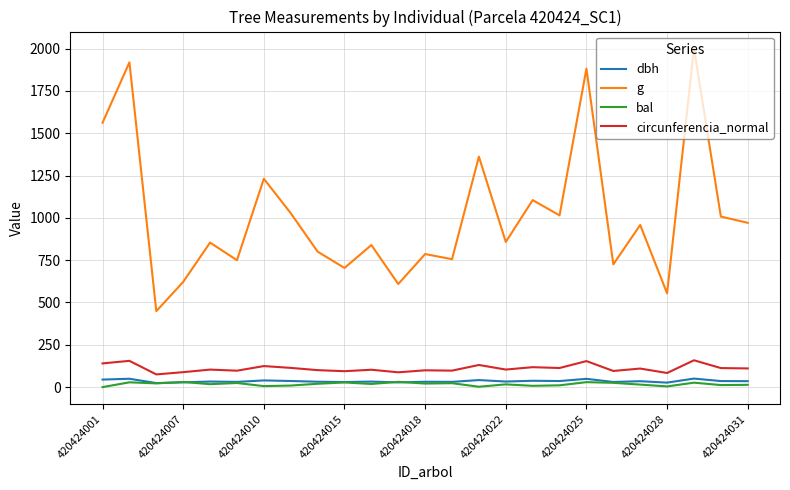

Rank the series by their maximum value, from highest to lowest.

g, circunferencia_normal, dbh, bal